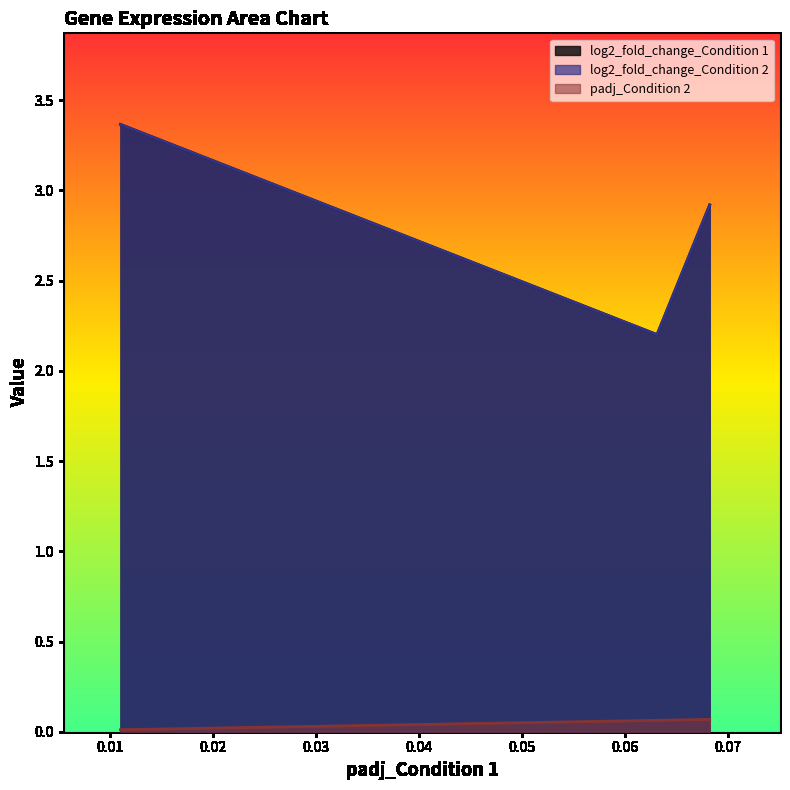

What is the difference between the maximum and minimum values in the log2_fold_change_Condition 2 series?

1.2